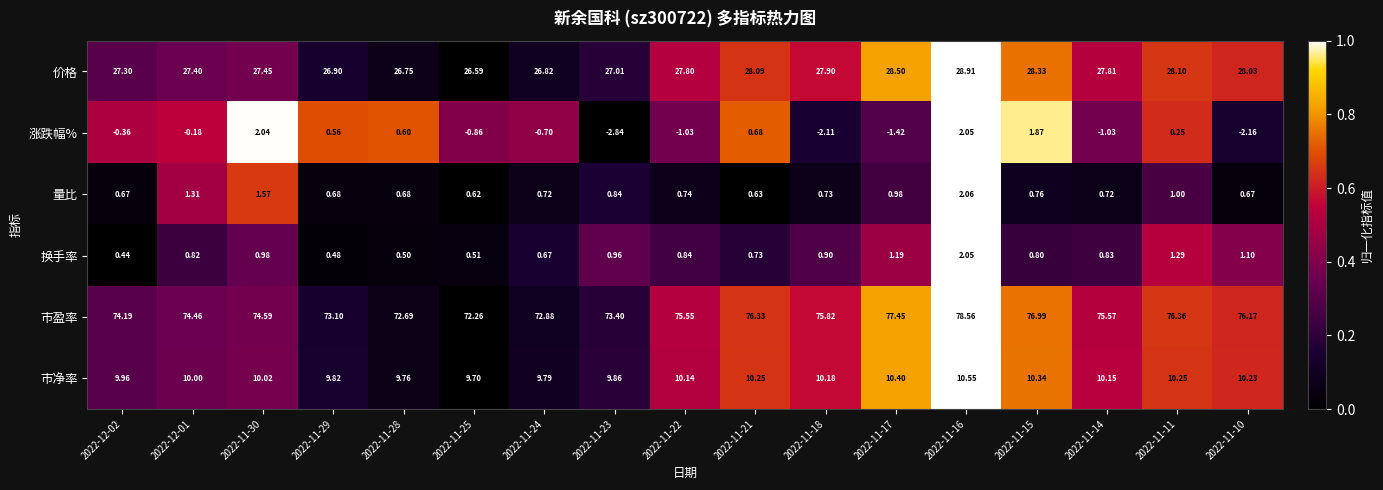

Which series has the largest total across all categories?

市盈率